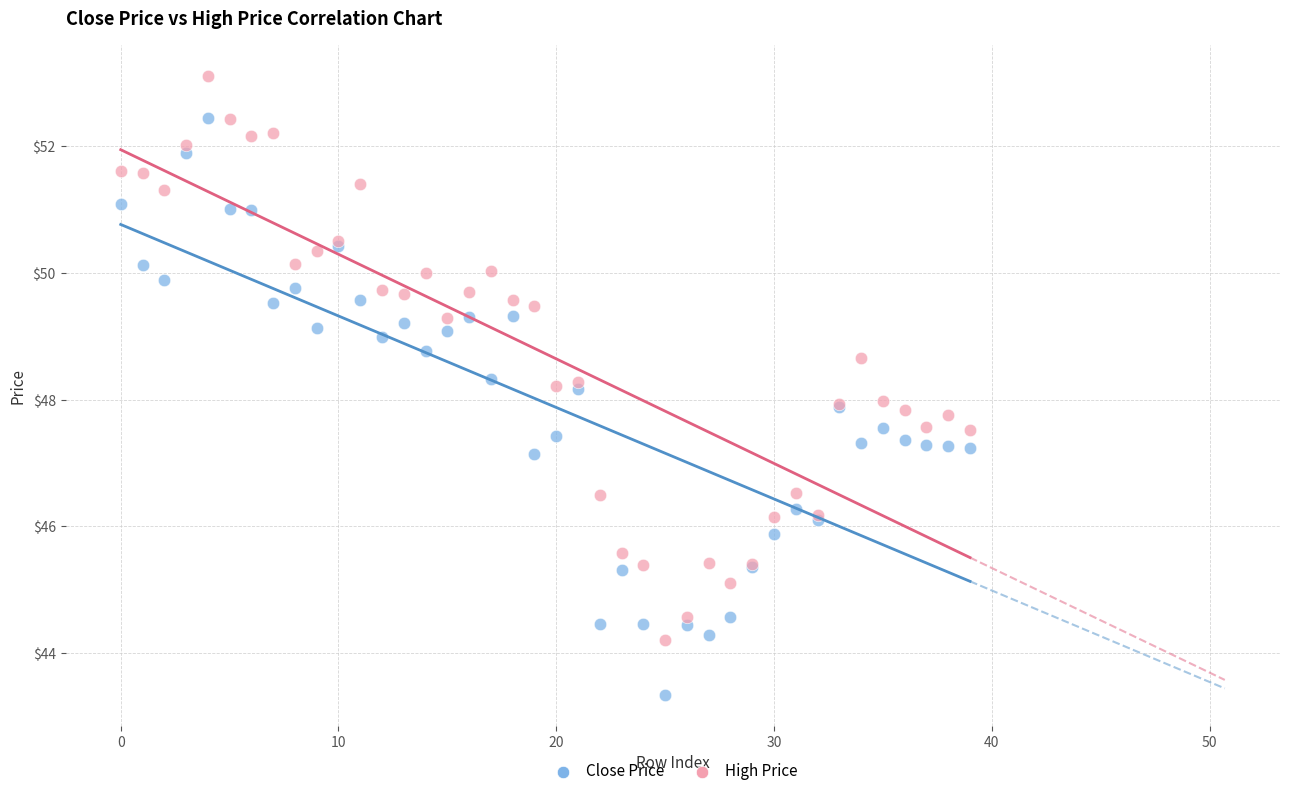

What are all the series names shown in the legend?

Close Price, High Price